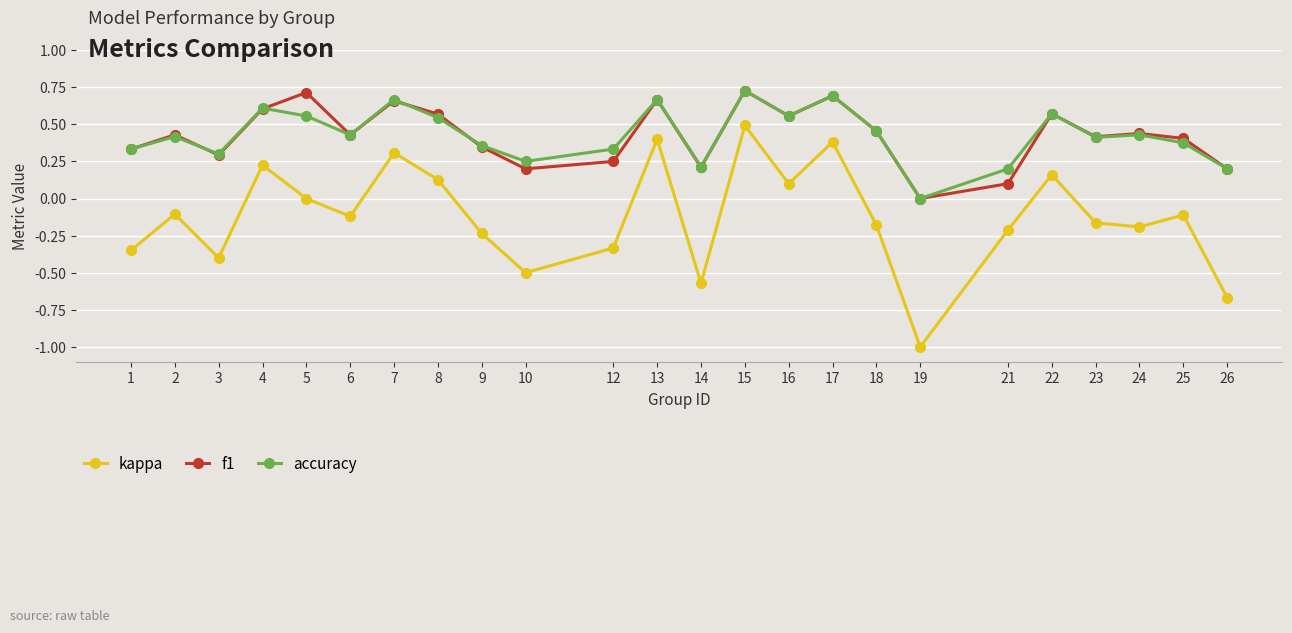

Is it true that kappa equals -0.2 at 10?

False